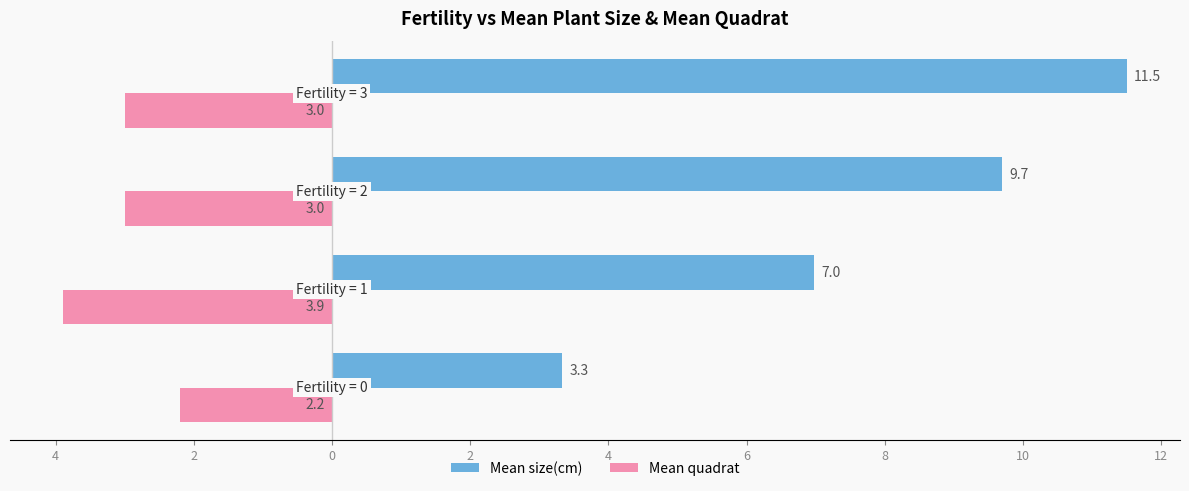

What is the value of the Mean quadrat bar at the 3rd from the left?

-3.0